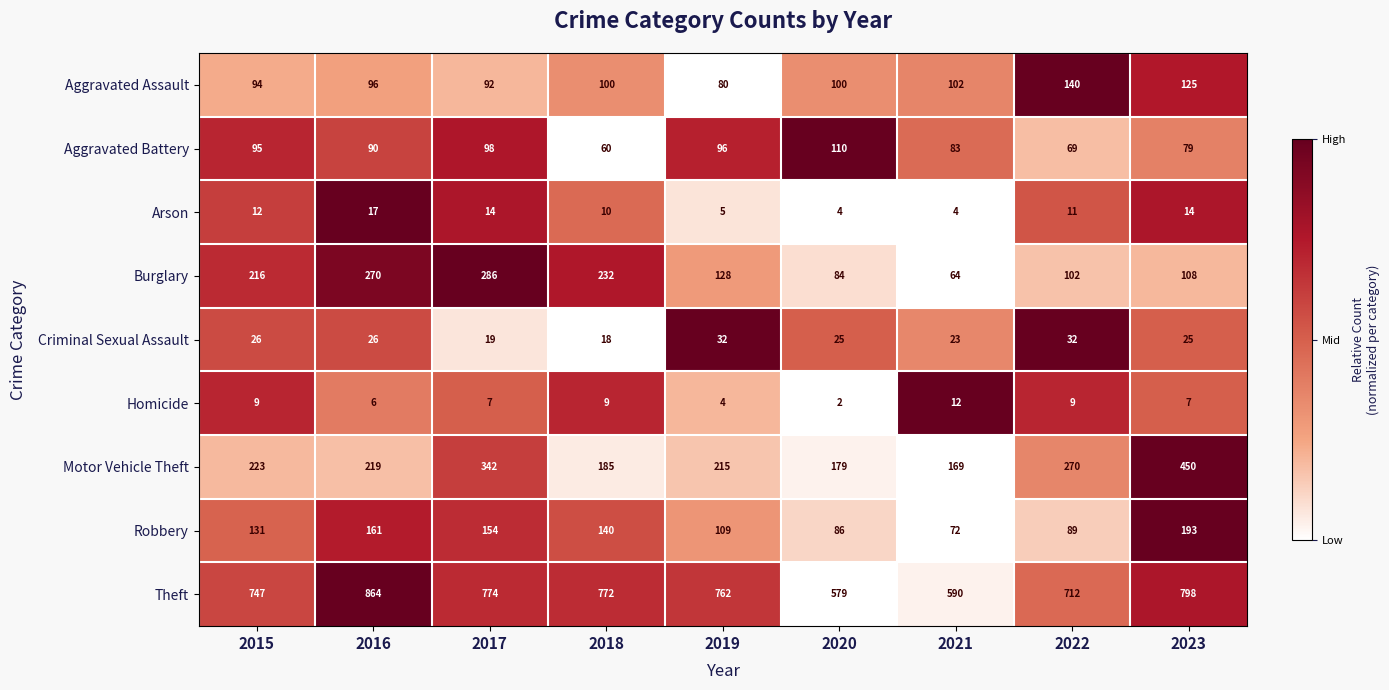

What is the average value of the Motor Vehicle Theft series?

250